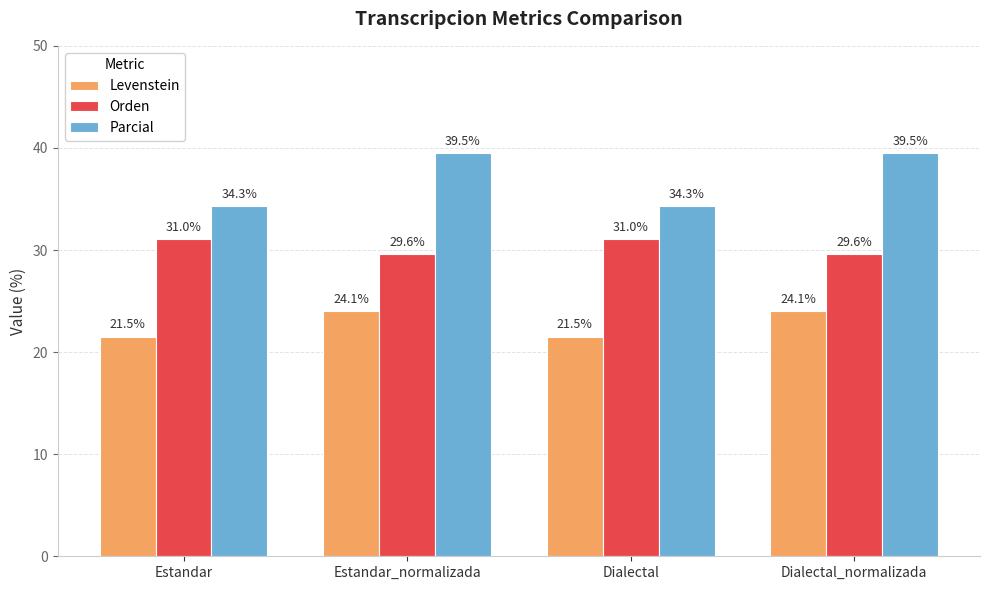

What is the difference between the maximum and minimum values in the Parcial series?

5.2